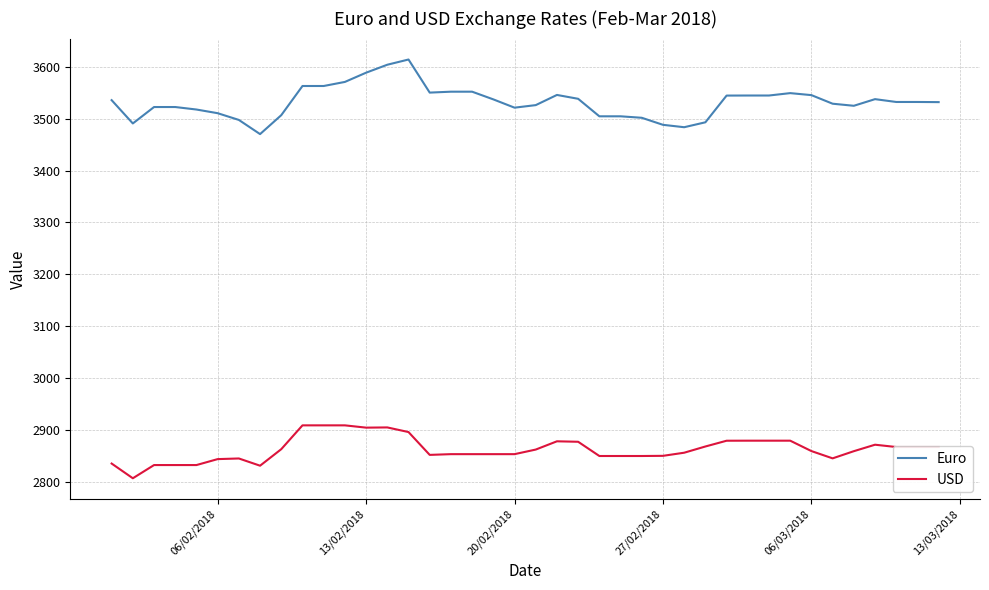

True or false: USD and Euro cross at least once.

False